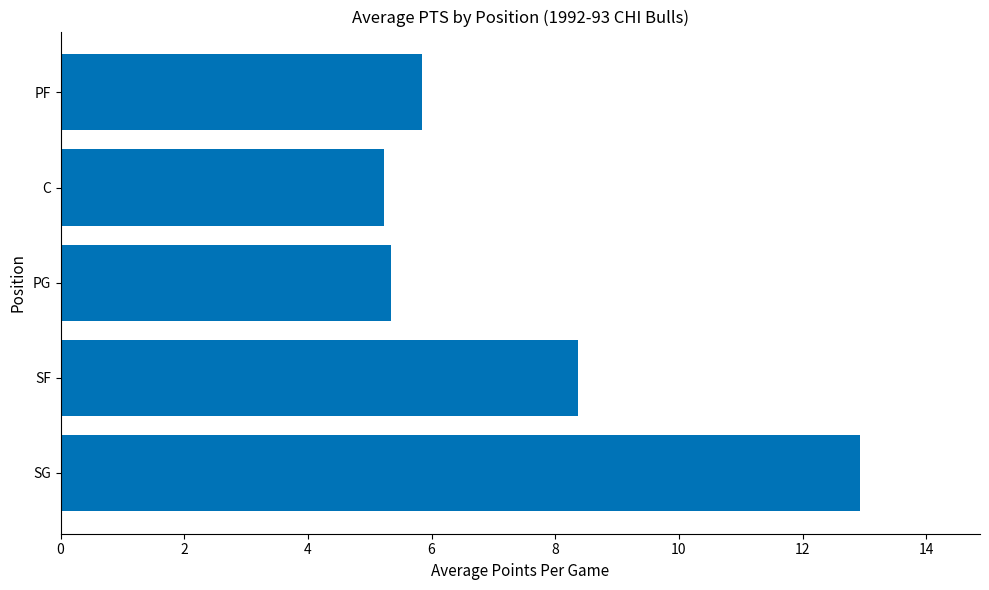

What is the average value?

7.5